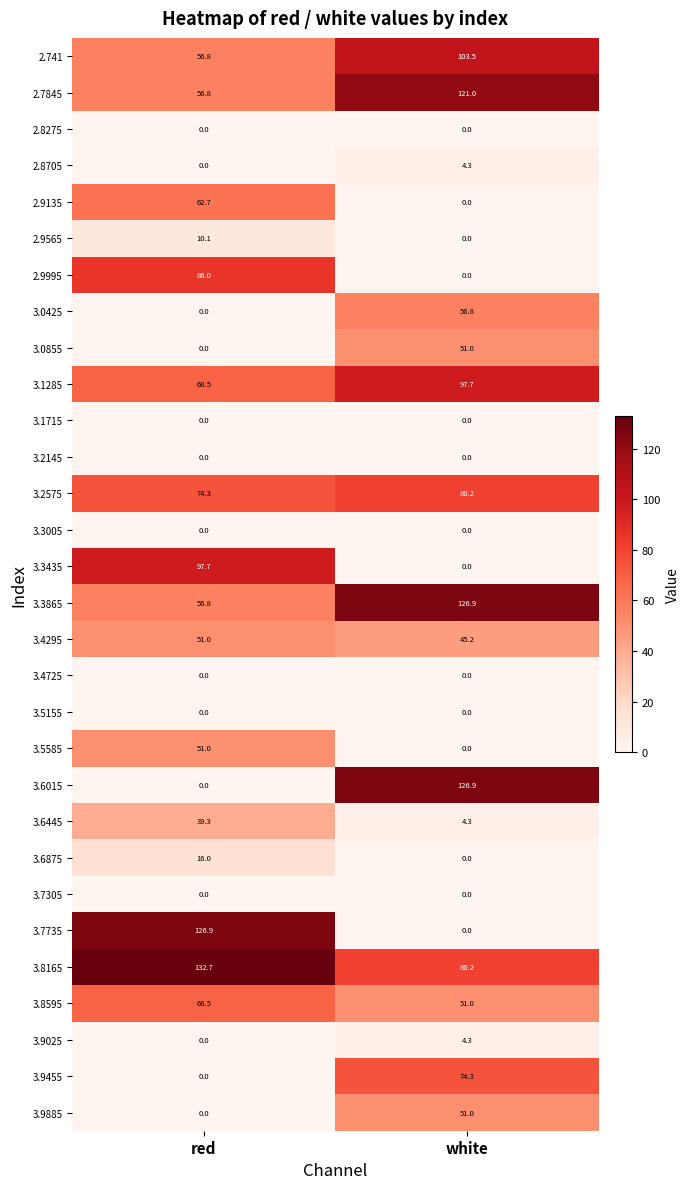

What value does the 2.741 series have at red?

56.8